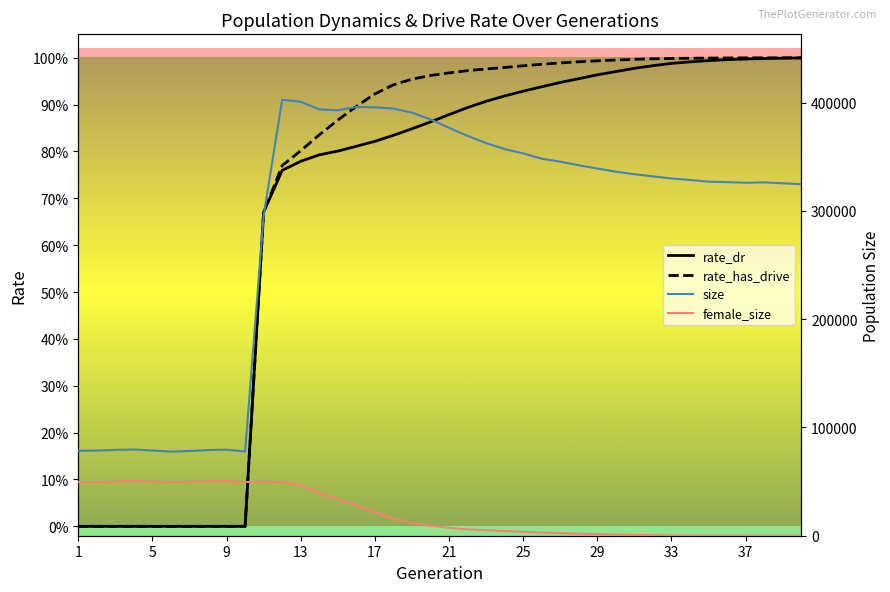

The female_size series shows 45.0 at 37. True or false?

True